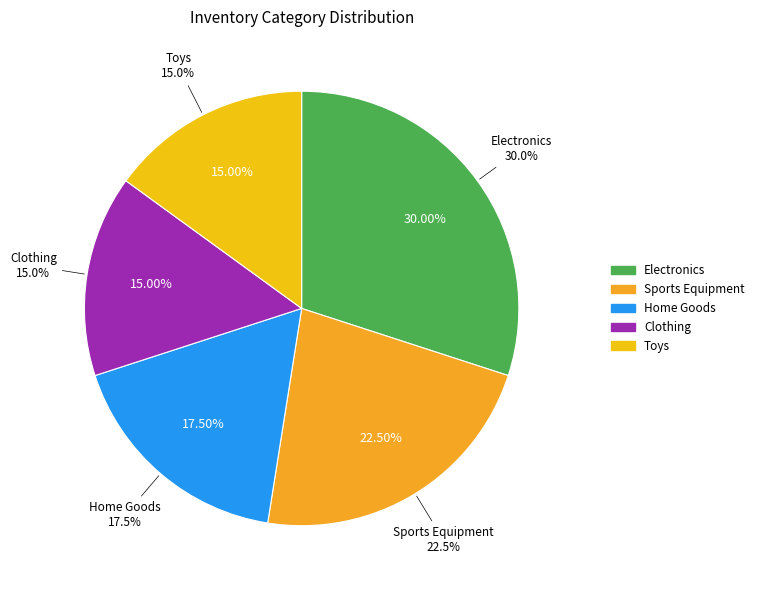

What is the largest slice in the pie chart?

Electronics